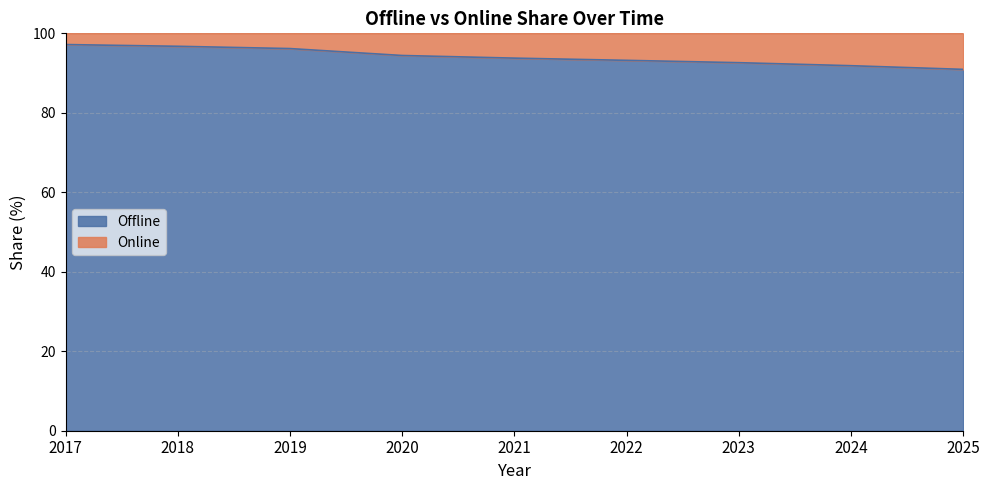

What is the maximum value for Offline?

97.2